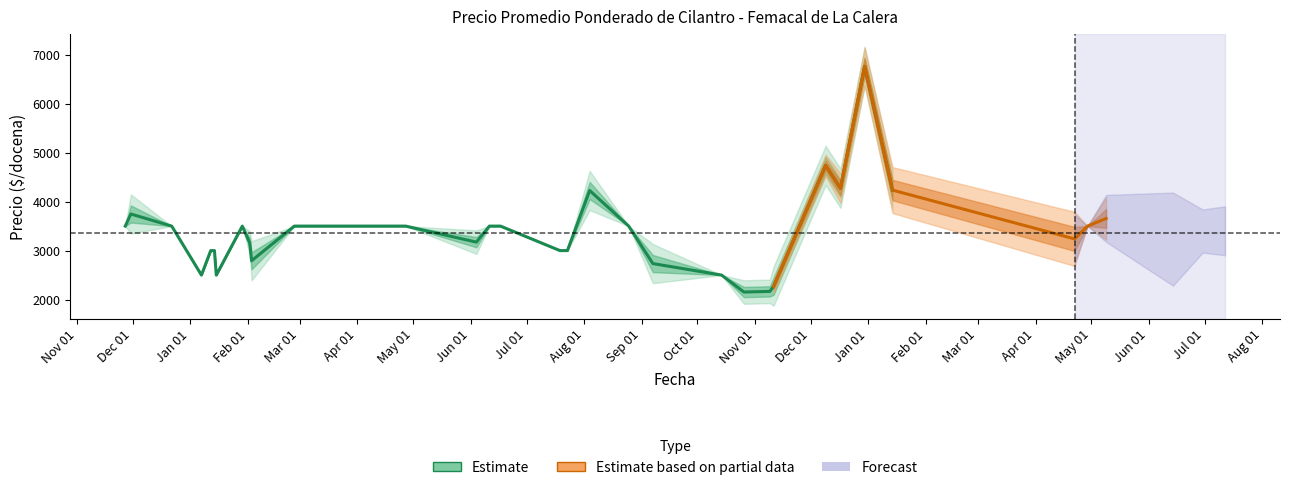

What position from the right is 2021-09-07?

3